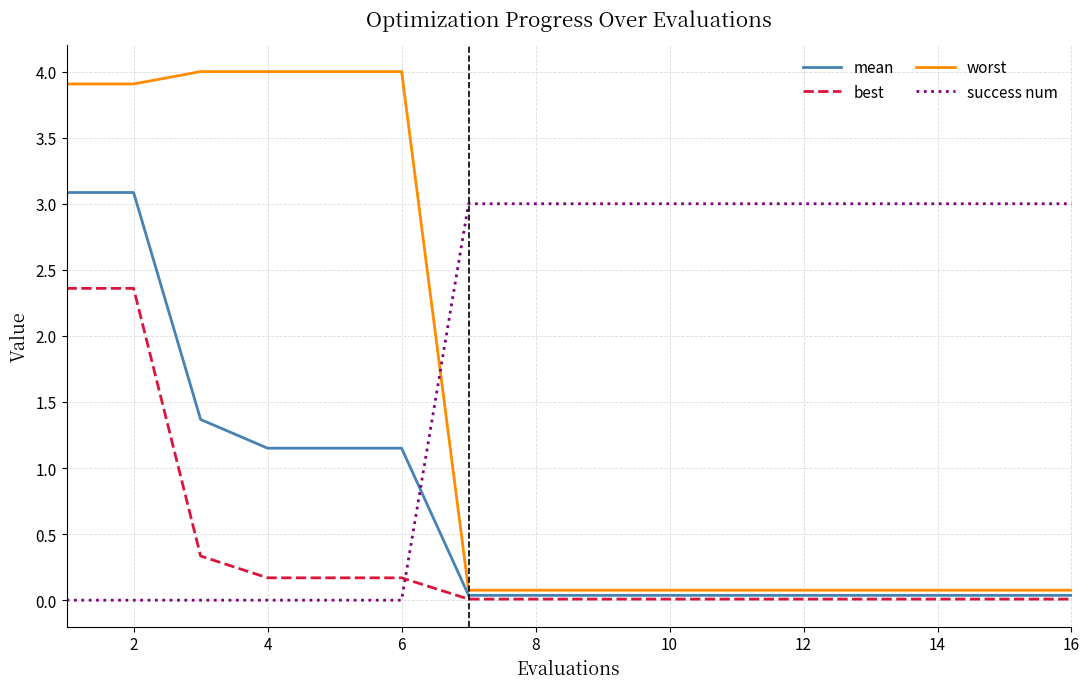

How many intersections are there between success num and worst?

1